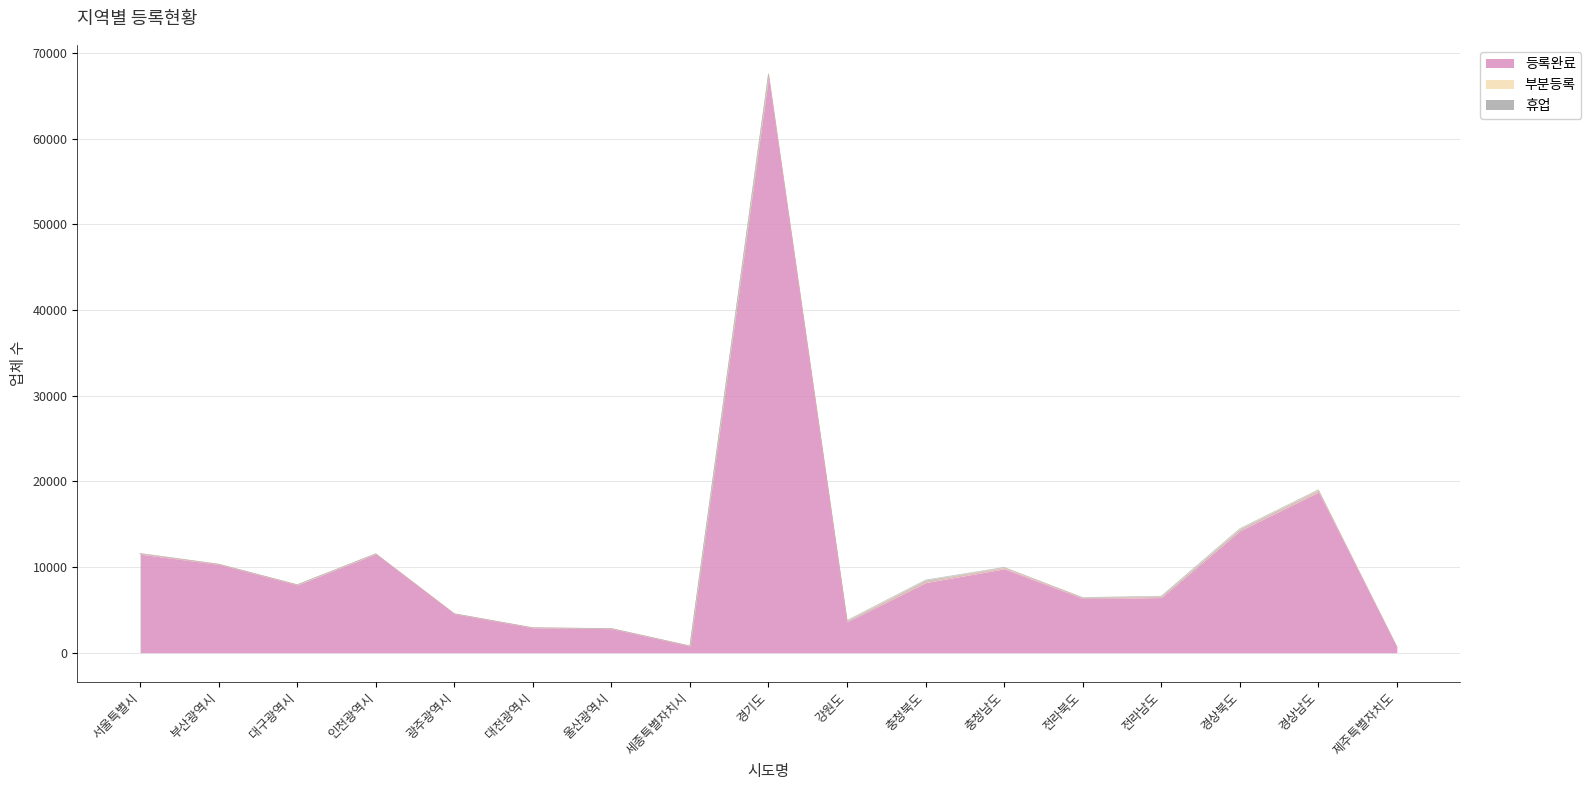

Is it true that 휴업 equals 92 at 경상남도?

True